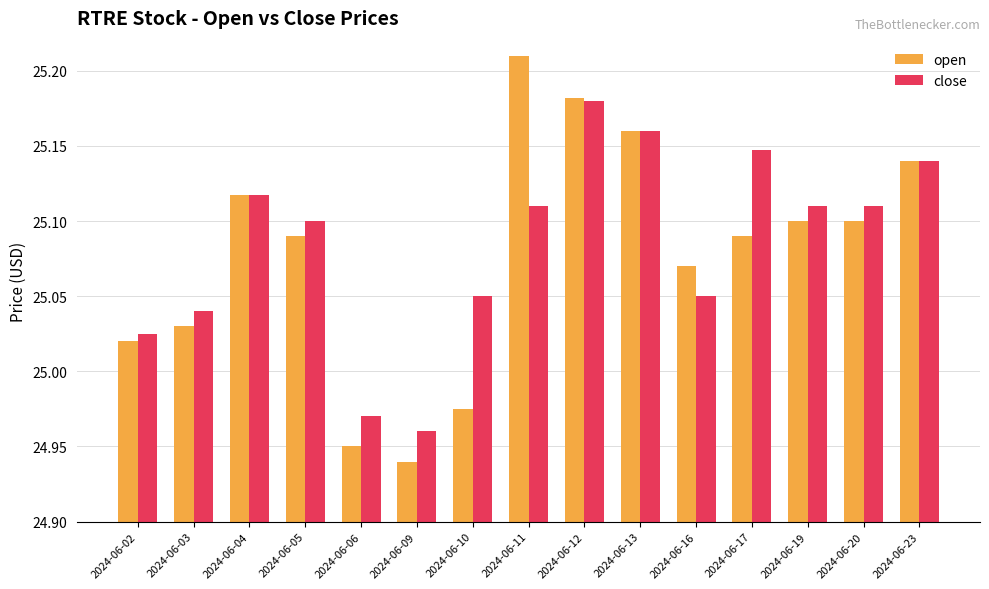

Between 2024-06-06 and 2024-06-20, which series saw the biggest shift?

open